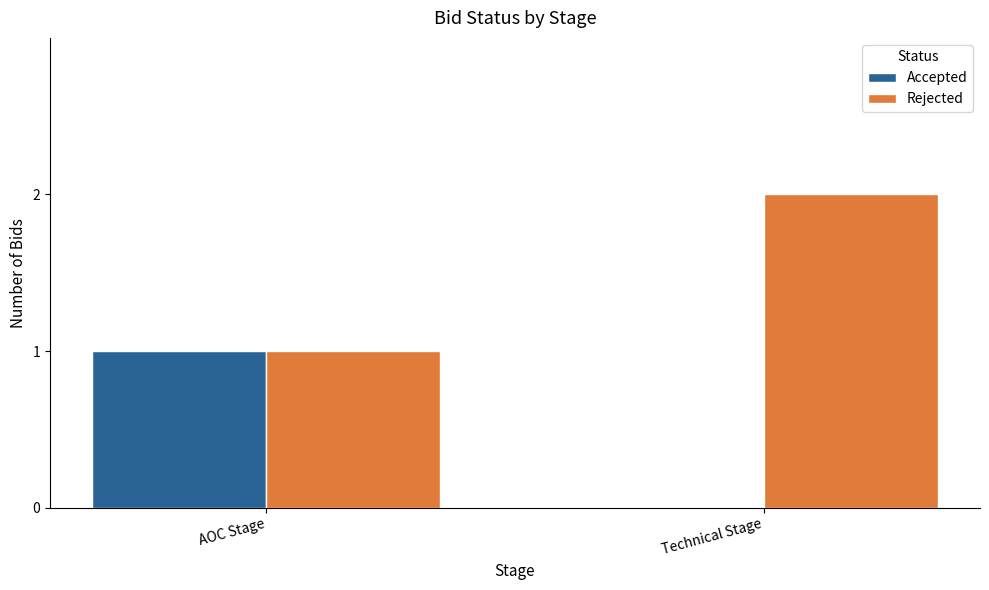

How many groups of bars are there?

2